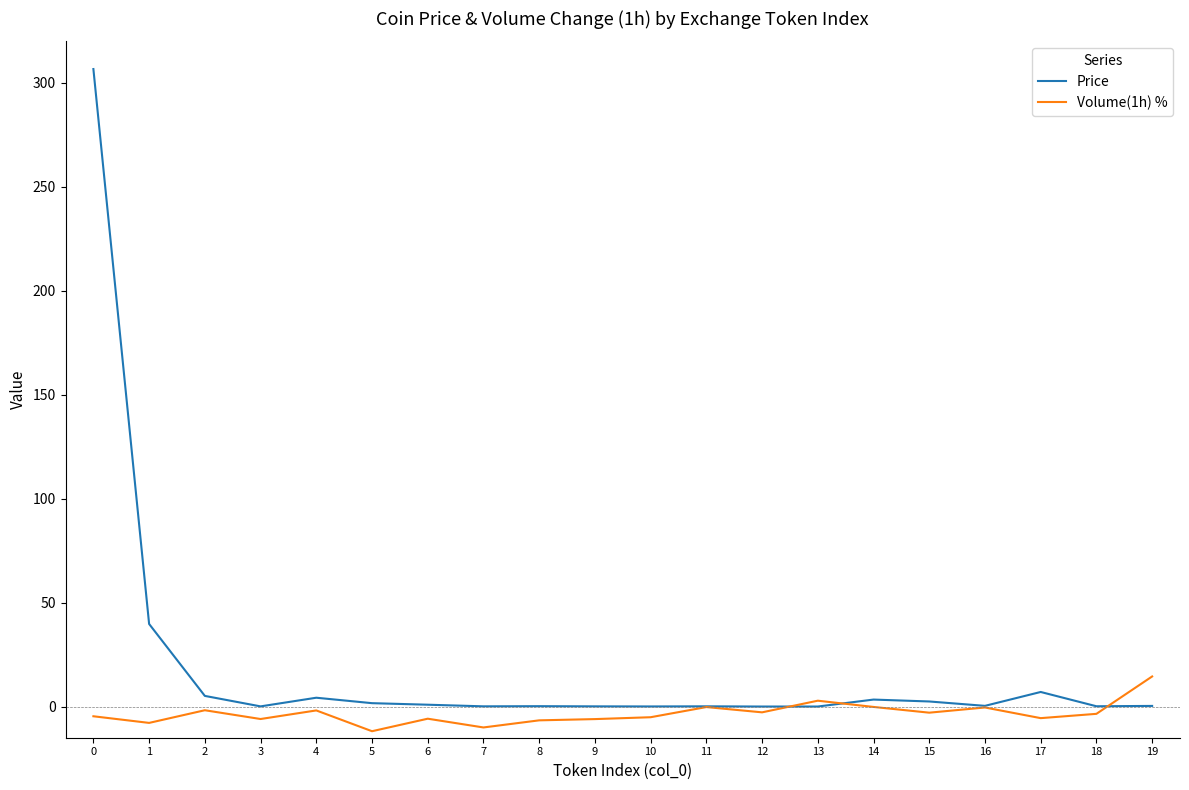

The Price series shows 0.1 at 9. True or false?

True